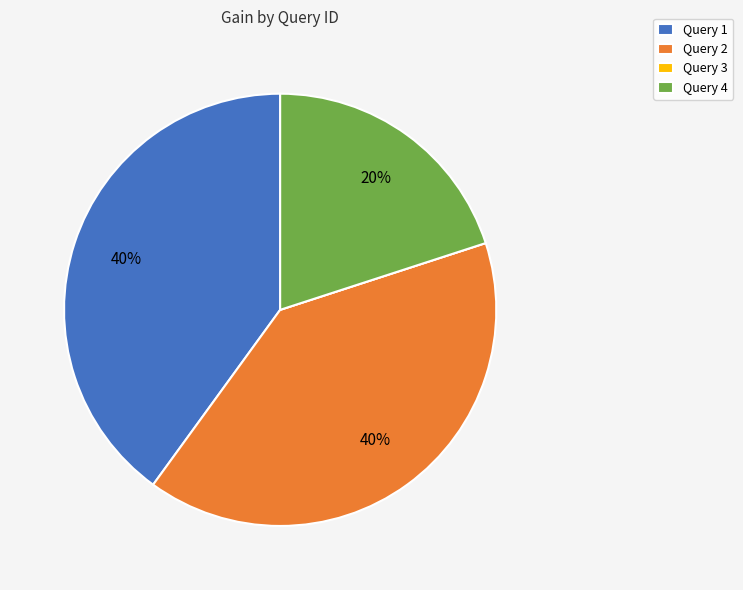

True or false: Query 4 accounts for 33% of the total.

False